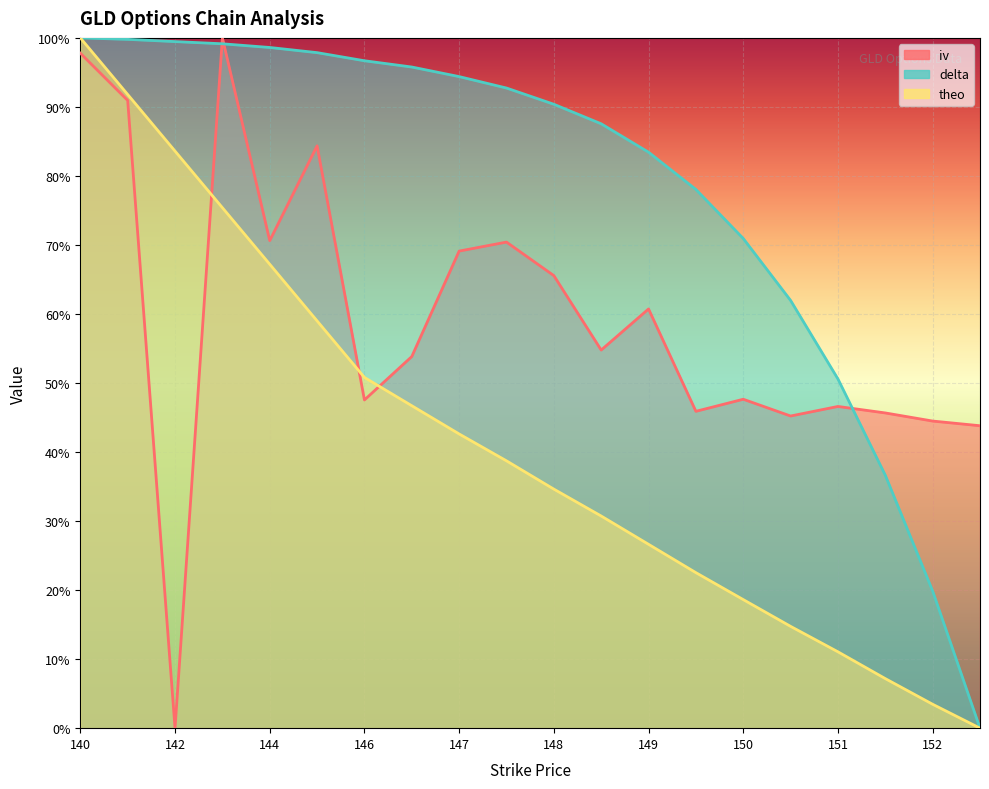

Which series has the widest spread of values?

theo